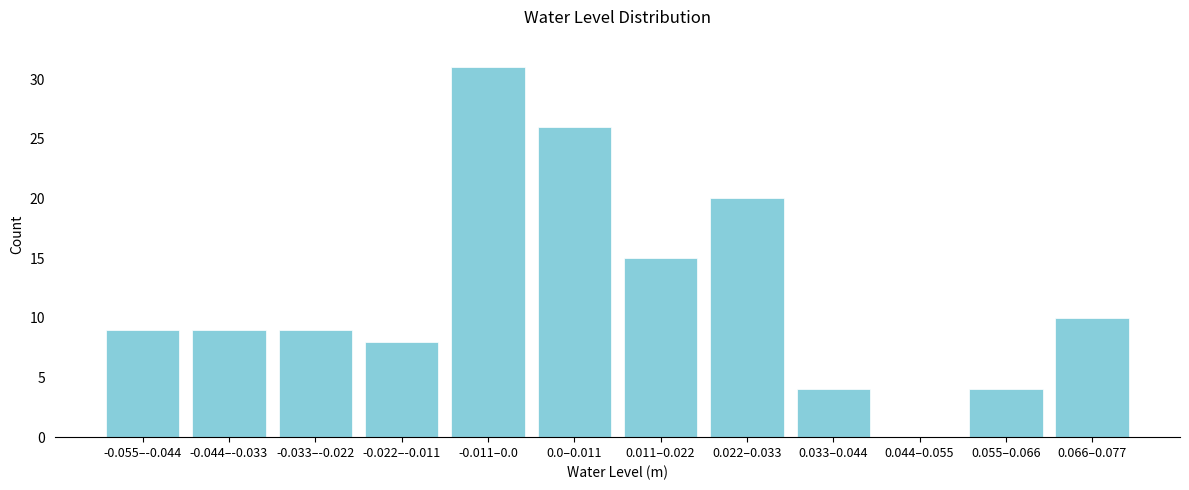

Reading left to right, list all the values displayed in this chart.

-0.055–-0.044=9	-0.044–-0.033=9	-0.033–-0.022=9	-0.022–-0.011=8	-0.011–0.0=31	0.0–0.011=26	0.011–0.022=15	0.022–0.033=20	0.033–0.044=4	0.044–0.055=0	0.055–0.066=4	0.066–0.077=10